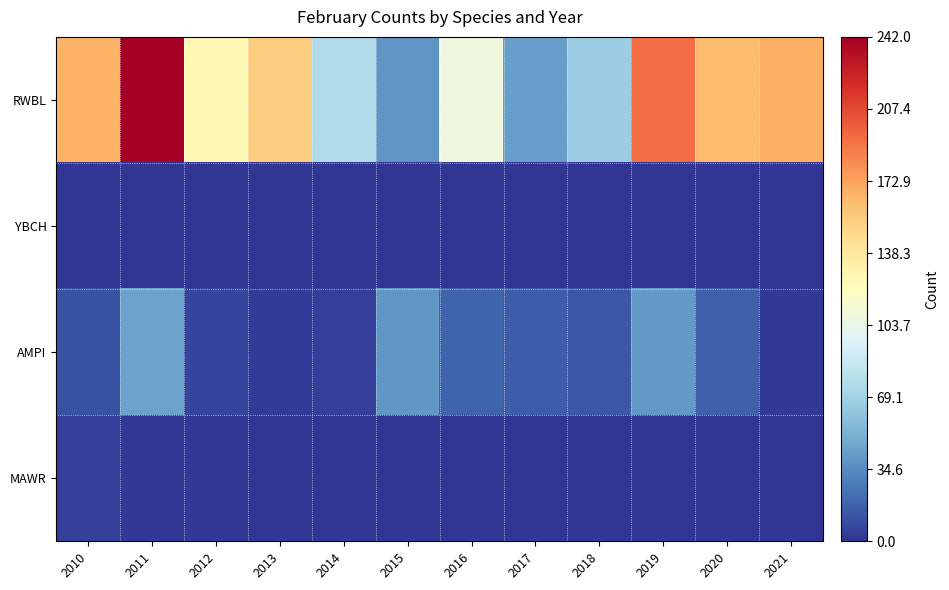

What is the difference between the highest and lowest values at 2012?

126